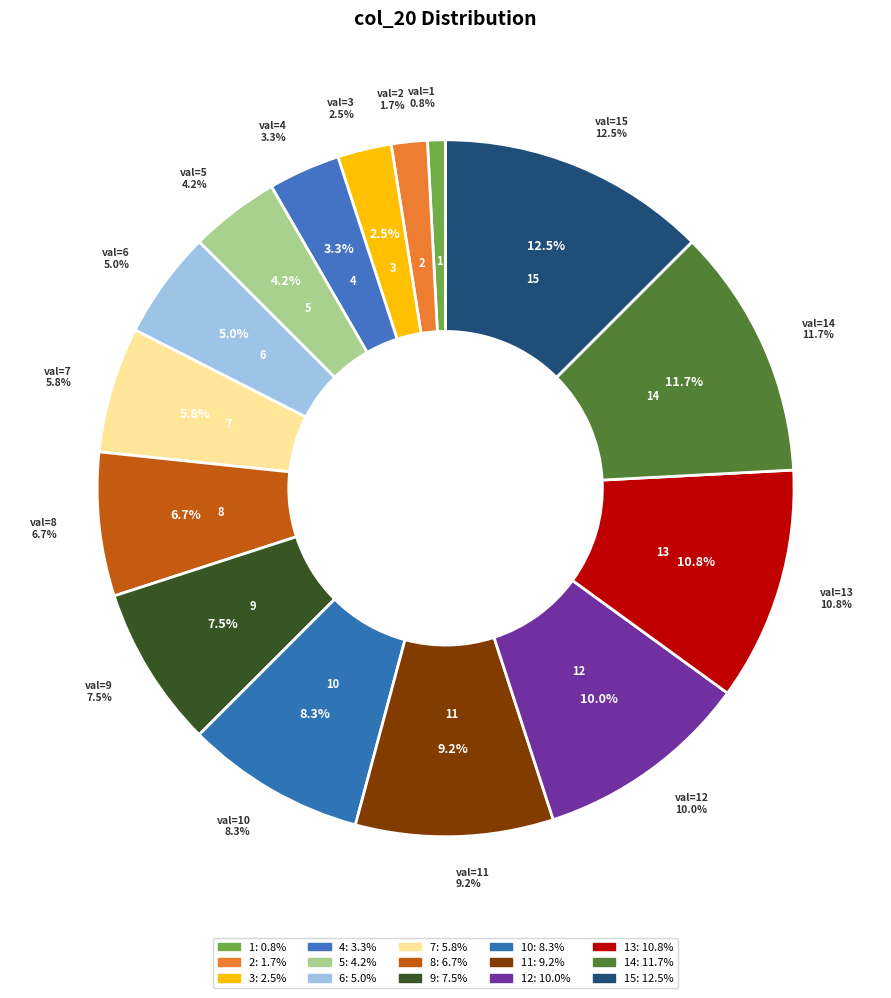

True or false: 2 accounts for 12% of the total.

False